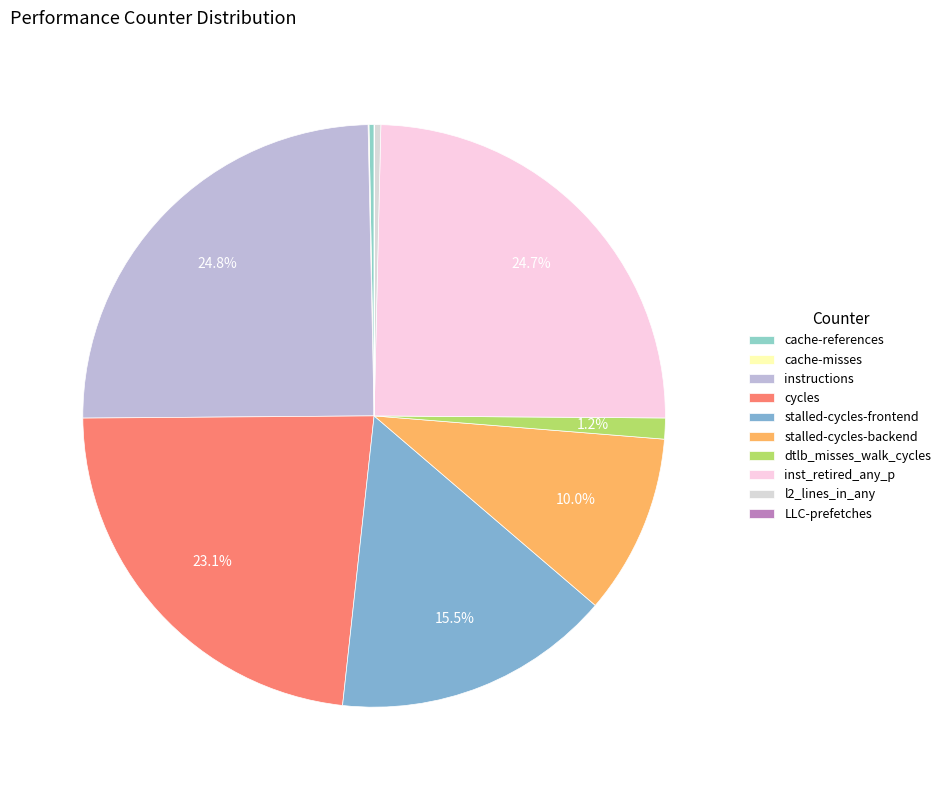

Does inst_retired_any_p represent more than half of the total?

No